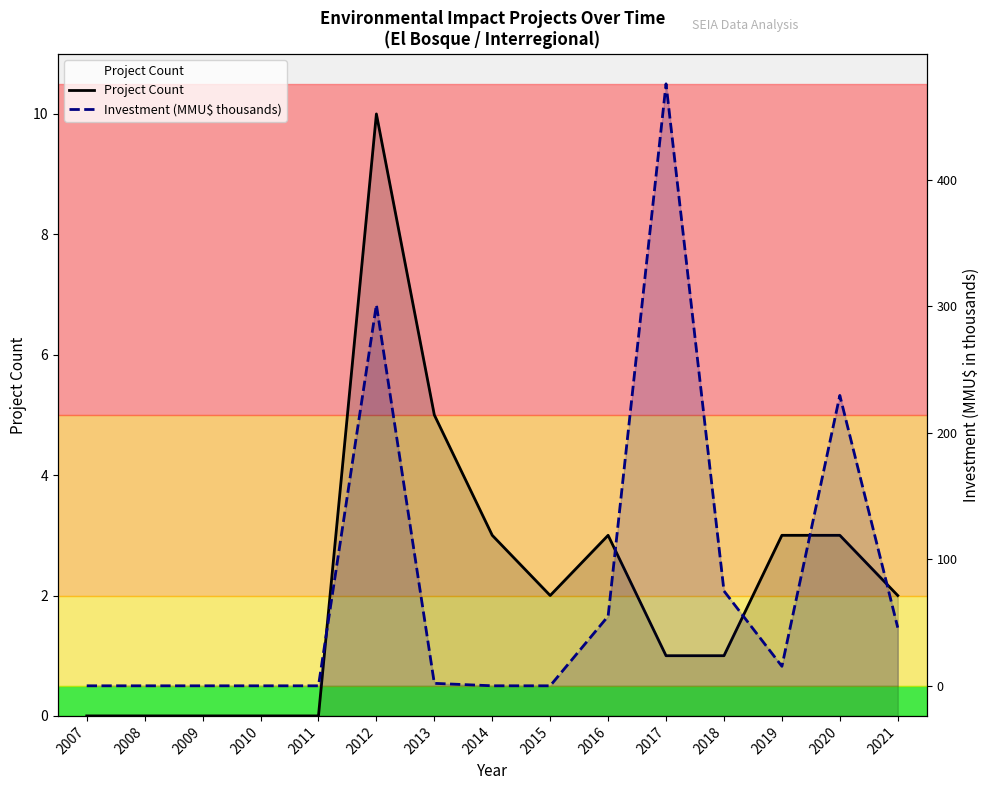

What is the spread (max minus min) of values at 2020?

226.6